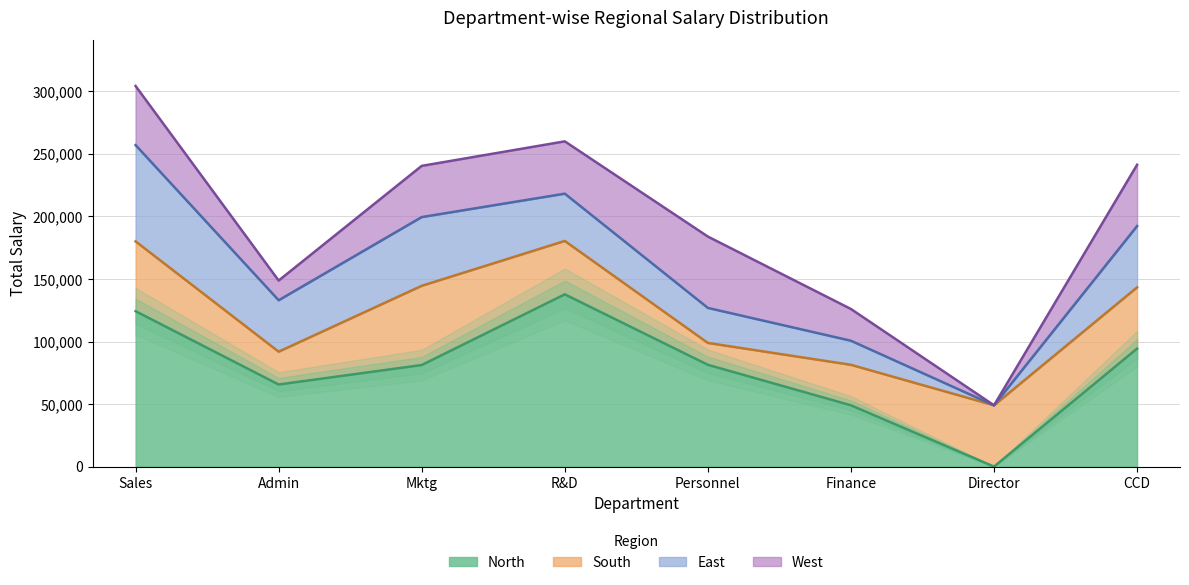

How many categories are shown in the chart?

8